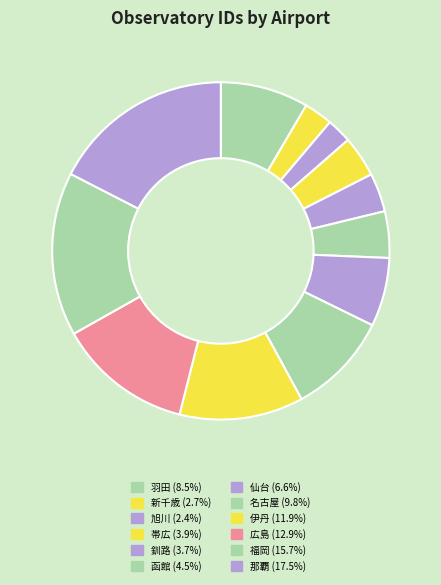

Between 羽田 and 那覇, which is larger?

那覇